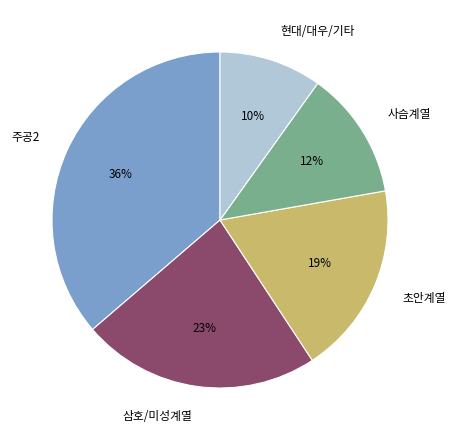

True or false: 주공2 accounts for 36% of the total.

True